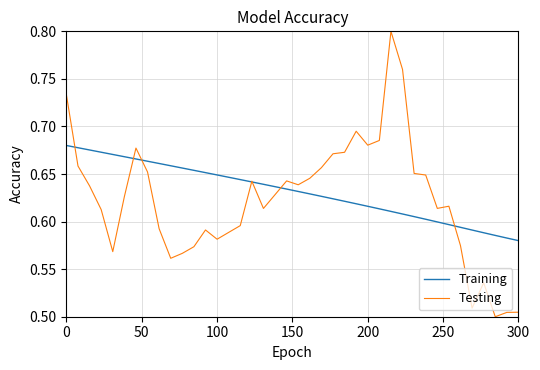

Which series has the largest total across all categories?

Training